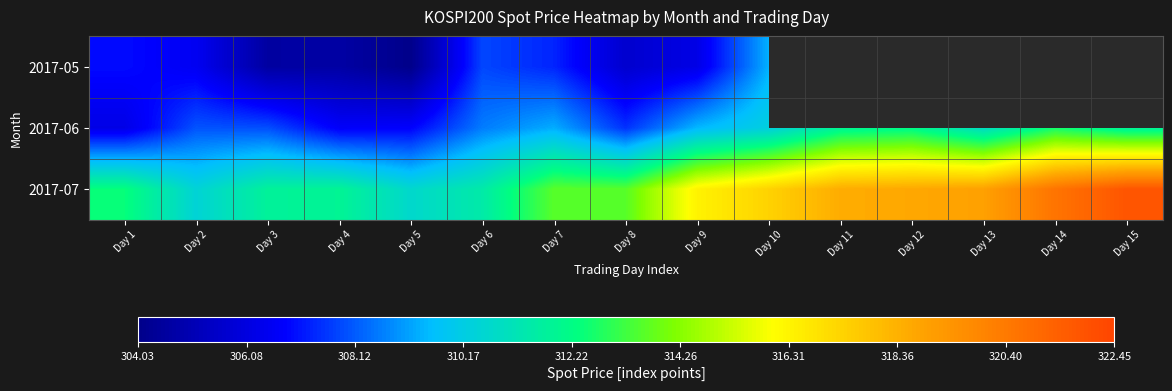

At which label does 2017-06 first exceed 309?

Day 7